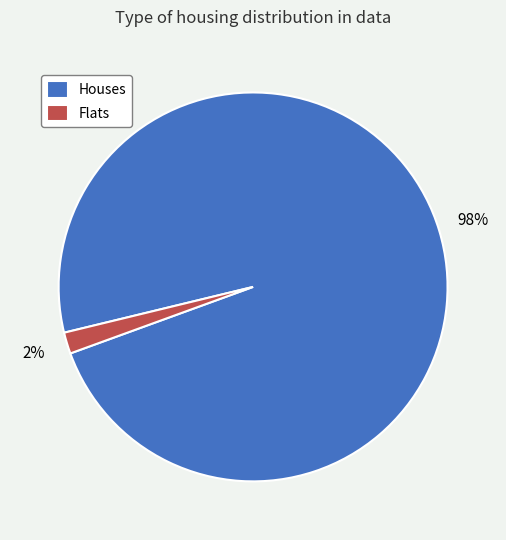

To the nearest percent, what percentage of the pie is Flats?

2%